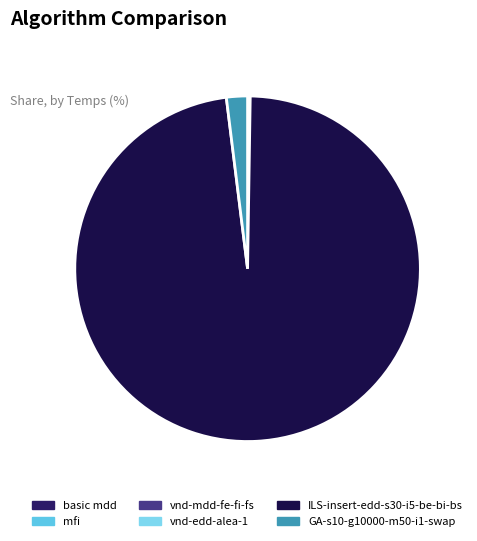

To the nearest percent, what is the combined percentage of ILS-insert-edd-s30-i5-be-bi-bs and vnd-mdd-fe-fi-fs?

98%